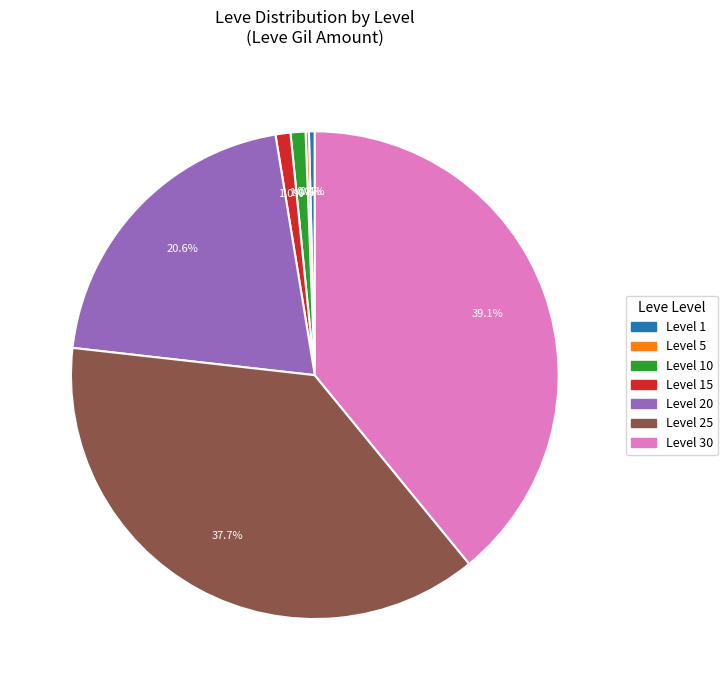

Does any single category account for the majority?

No